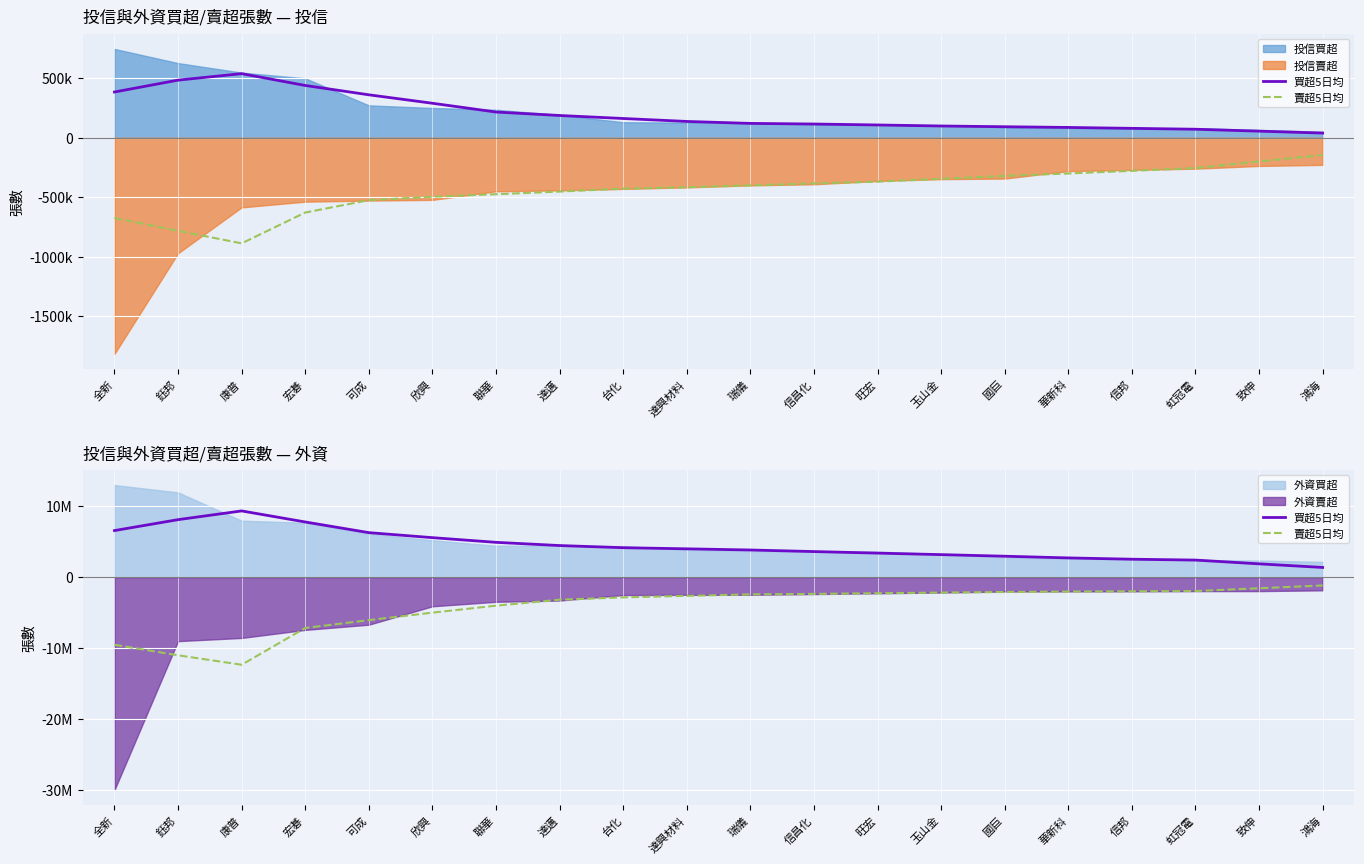

Is the value of 買超5日均 at 信昌化 greater than the value of 賣超5日均 at 致伸?

Yes